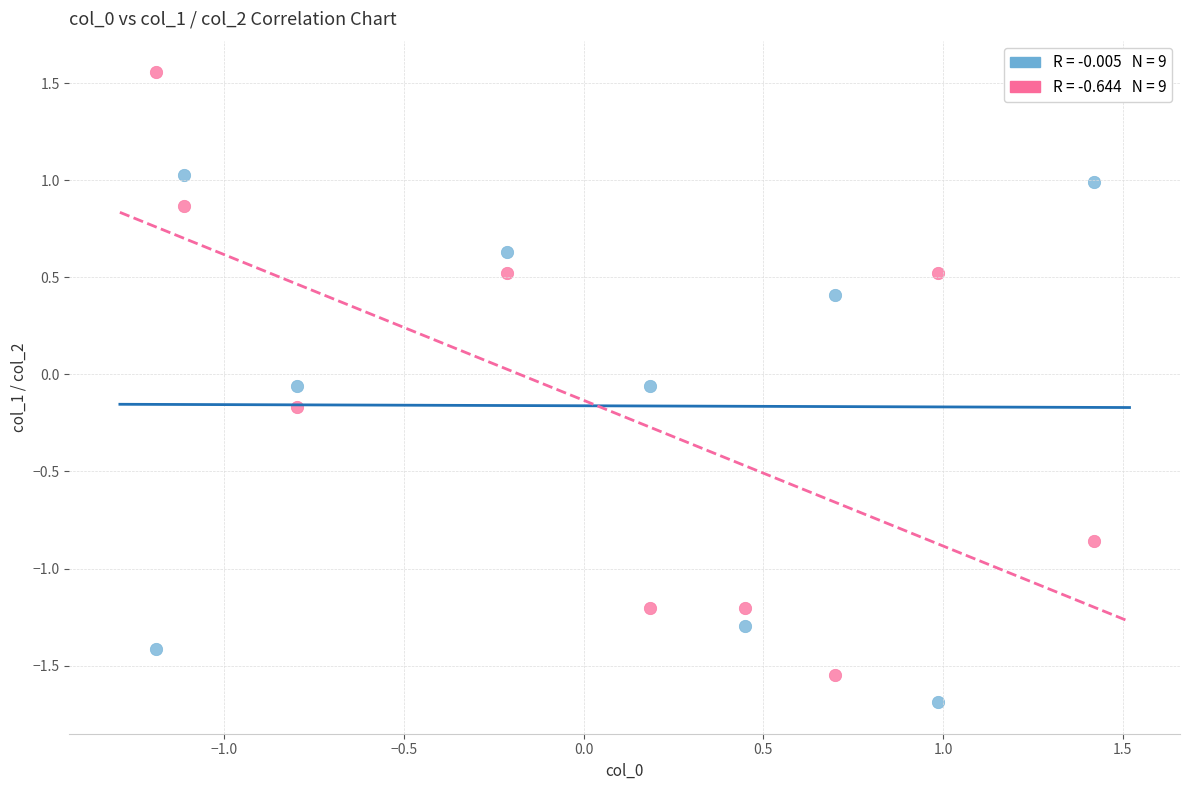

Across all data points, what is the range of X values (max minus min)?

2.6